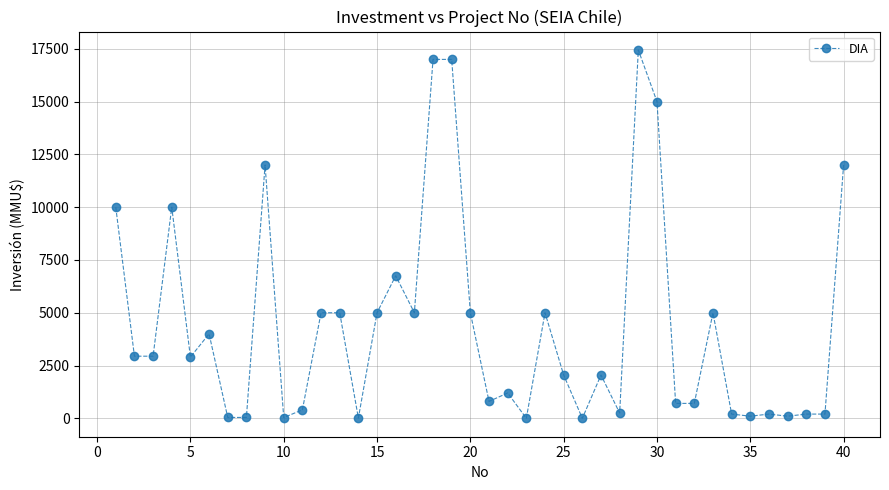

True or false: the data has more than 0 interior local peaks.

True